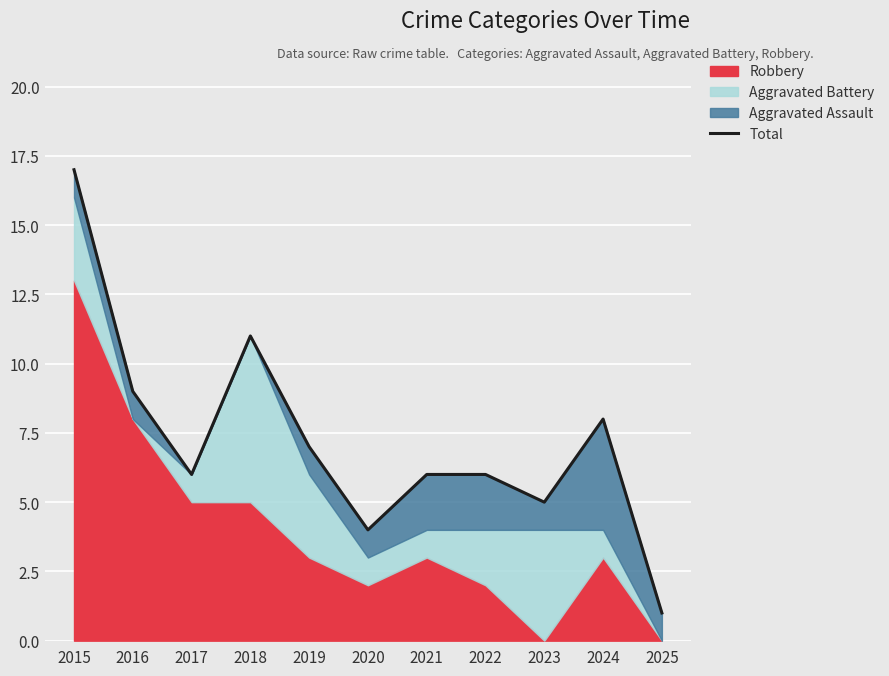

How many interior local valleys (lower than both neighbors) does the data have?

3